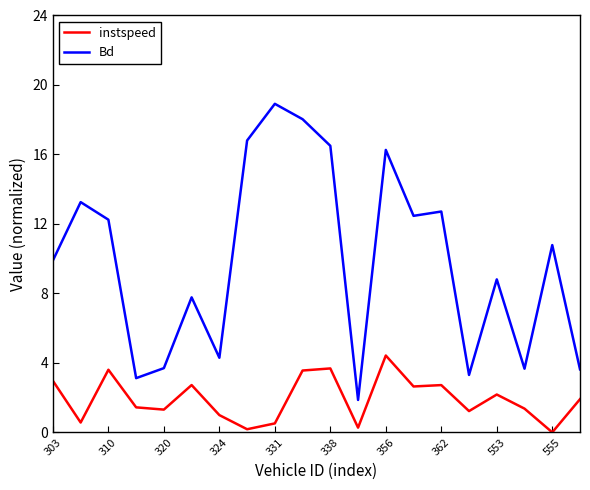

What is the lowest value of the Bd series?

1.9